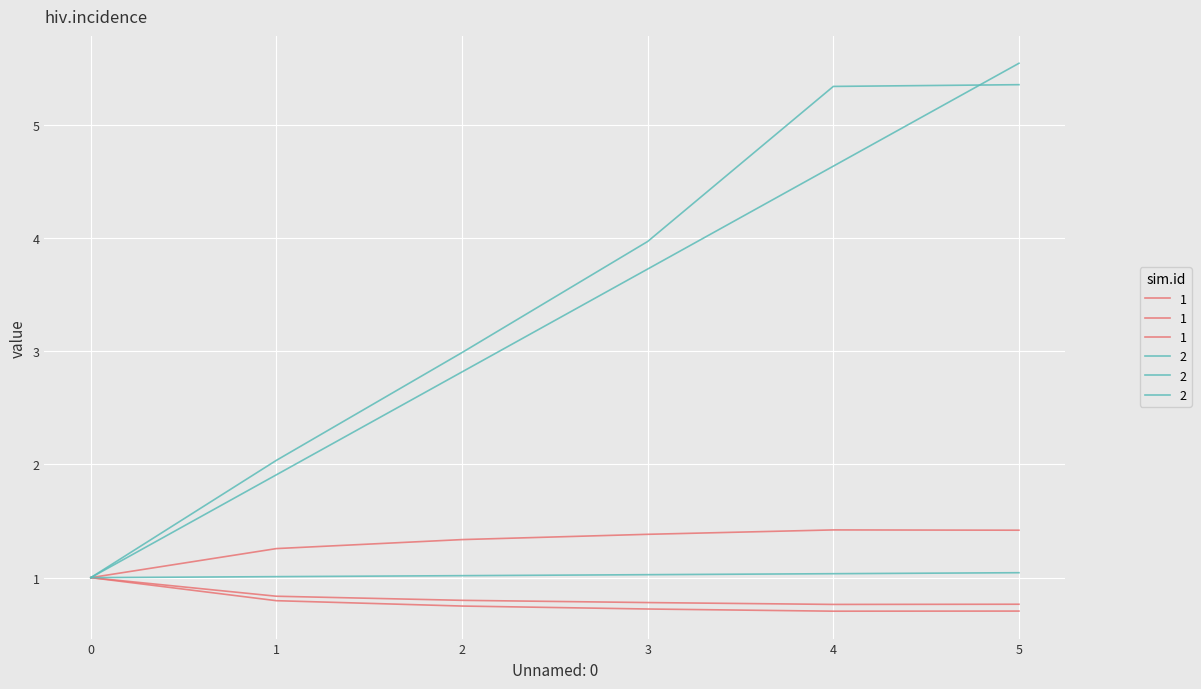

Rank the series at 2 from lowest to highest value.

Tempo de missao [h], Tempo util [h], MTOW [kg], Capacidade operacional [ha/h], Autonomia Projetada [h], Tempo por voo [min]